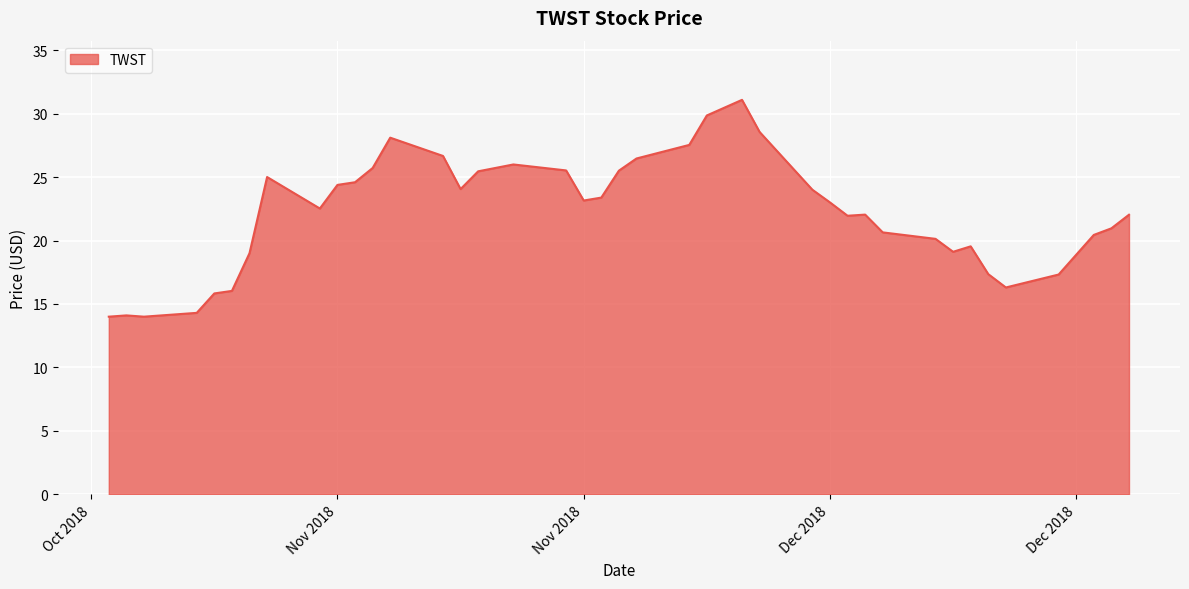

What is the smallest value displayed?

14.0